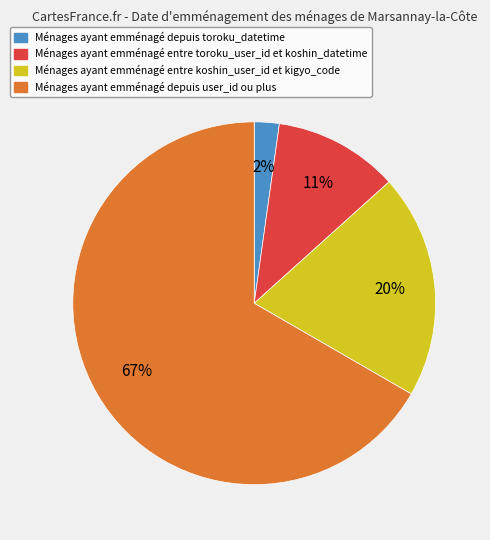

To the nearest percent, what is the average slice percentage?

25%